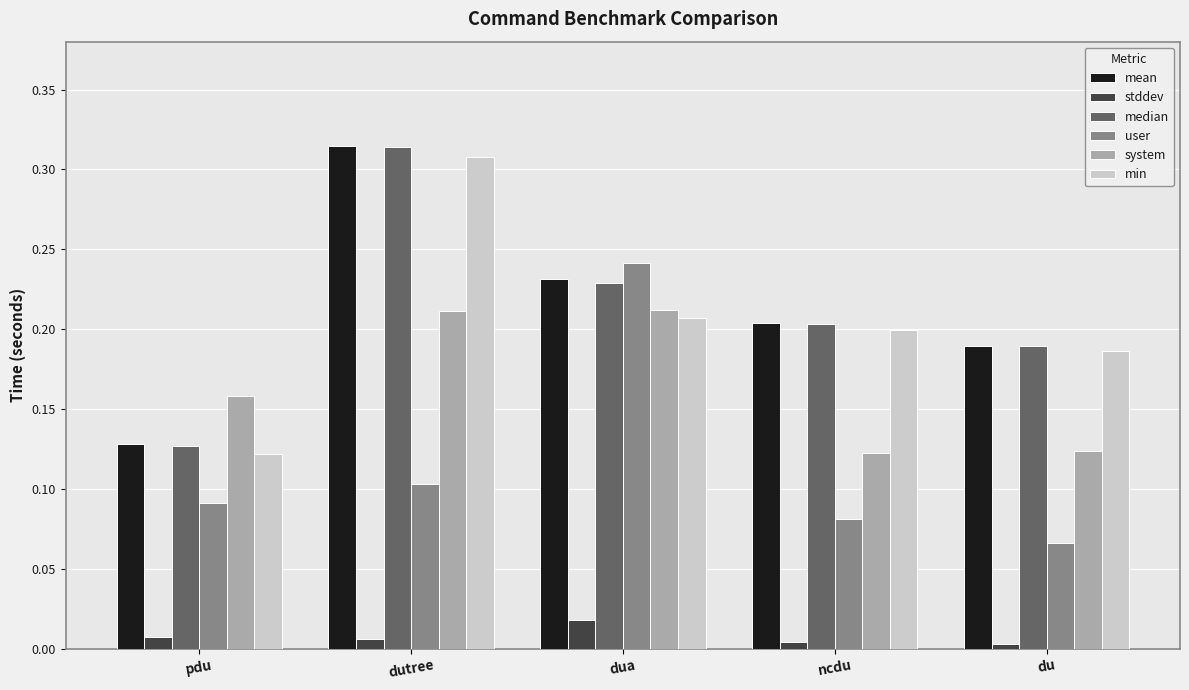

List the labels in order of mean value, smallest first.

pdu, du, ncdu, dua, dutree